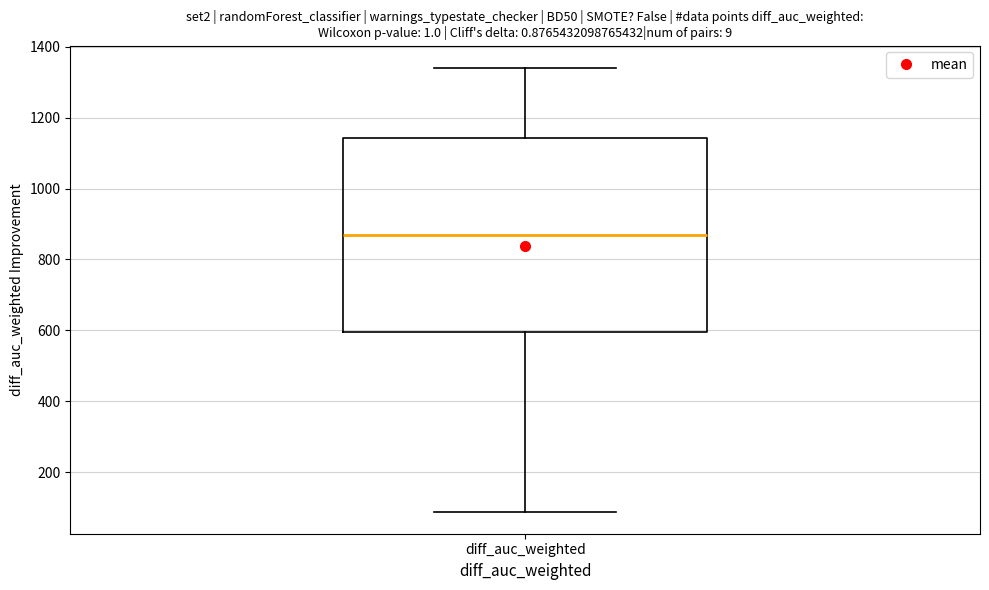

Transcribe this box plot: give where the median line is, the range the box spans, and where the two whiskers end, as read against the y-axis. The values are not printed on the chart, so give them approximately, as read against the axis.

median 860, box 600 to 1140, whiskers 80 to 1340